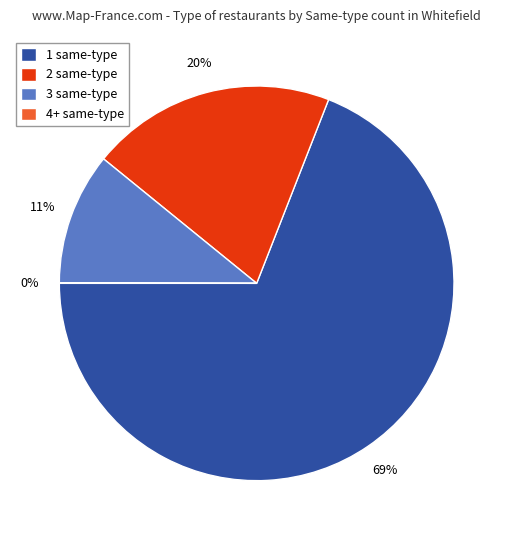

Combined, do 3 same-type and 2 same-type account for over 50%?

No